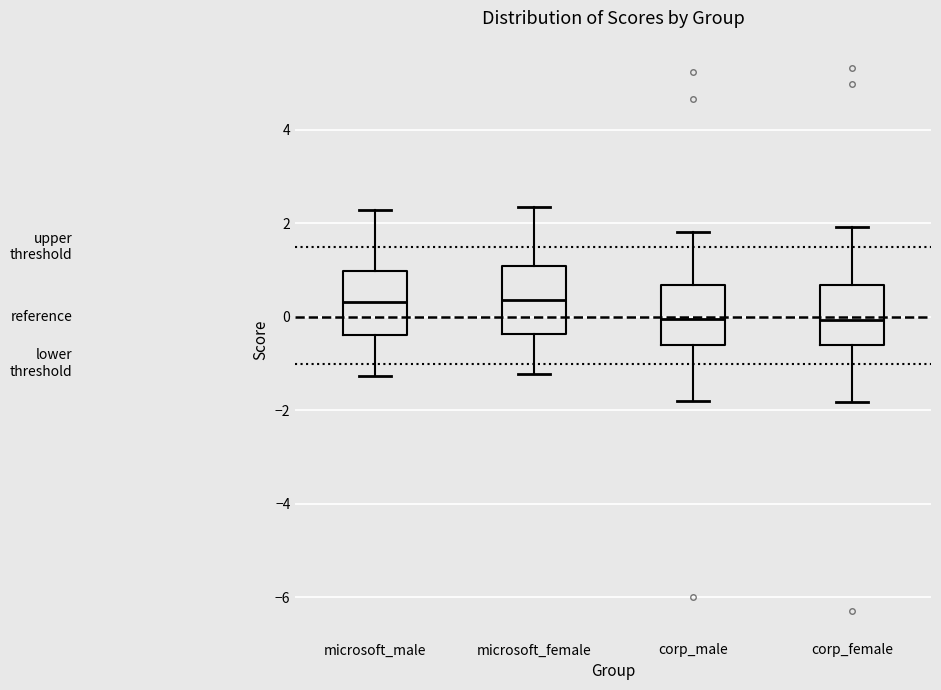

Reading left to right, transcribe this box plot: for each box, give where its median line is, the range the box spans, and where its two whiskers end, as read against the y-axis. The values are not printed on the chart, so give them approximately, as read against the axis.

microsoft_male: median 0.4, box -0.4 to 1.0, whiskers -1.2 to 2.2
microsoft_female: median 0.4, box -0.4 to 1.0, whiskers -1.2 to 2.4
corp_male: median 0.0, box -0.6 to 0.6, whiskers -1.8 to 1.8
corp_female: median 0.0, box -0.6 to 0.6, whiskers -1.8 to 2.0